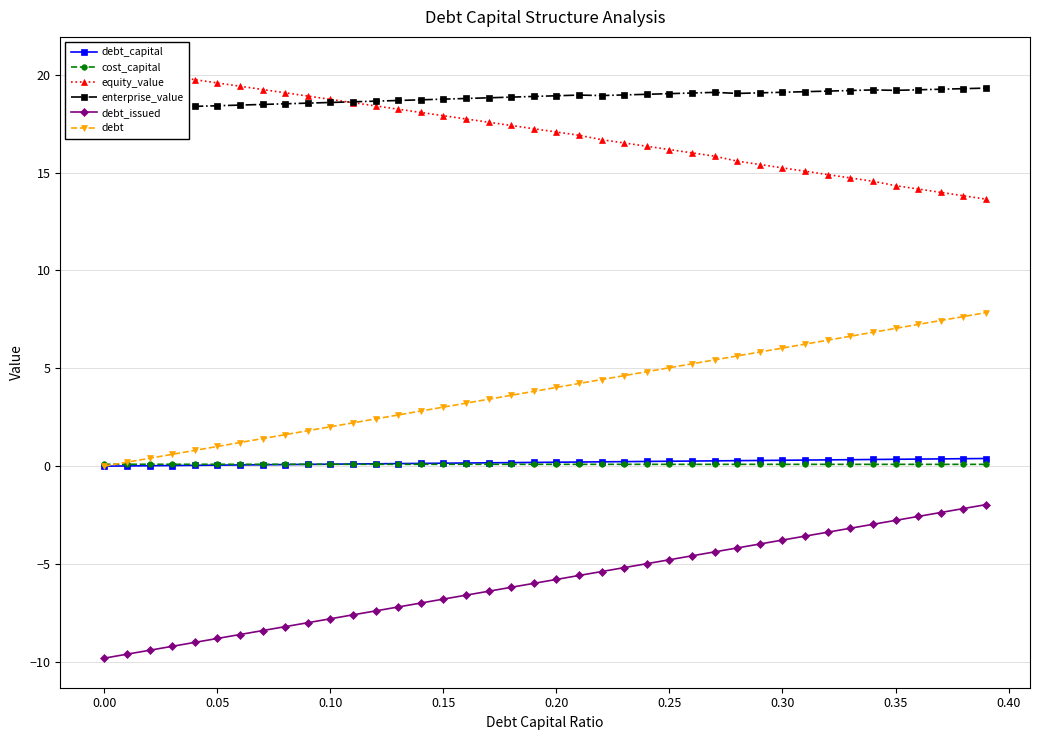

True or false: debt_issued has more than 1 points higher than both neighbors.

False